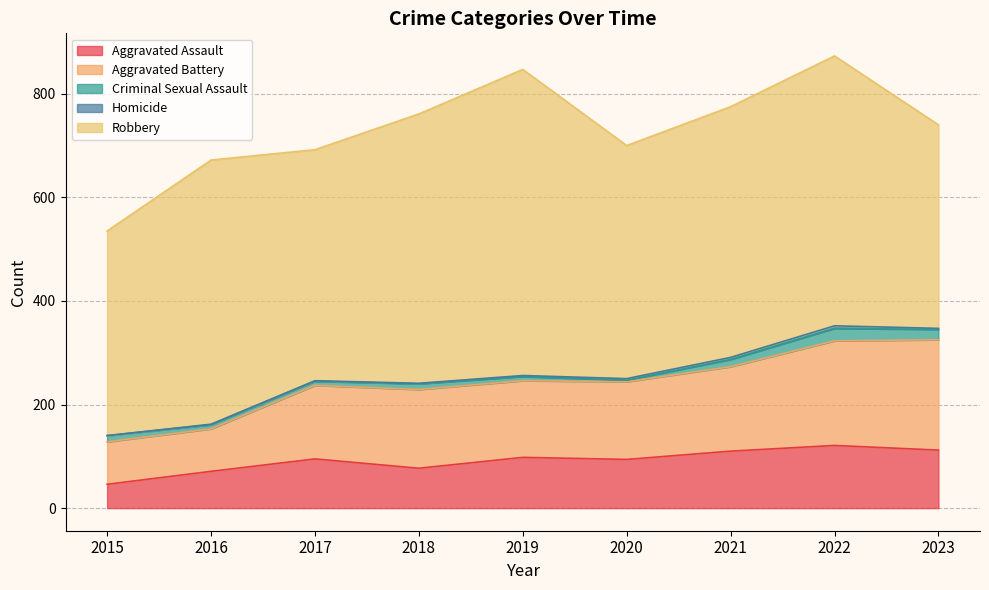

The Aggravated Battery series shows 254 at 2019. True or false?

False